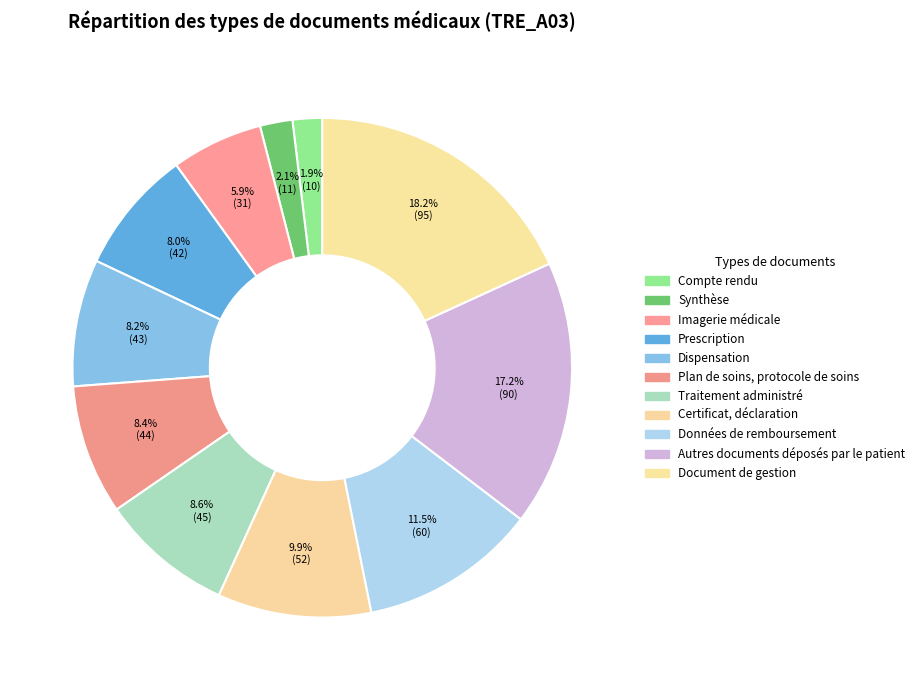

Is there any slice that represents more than half of the pie?

No